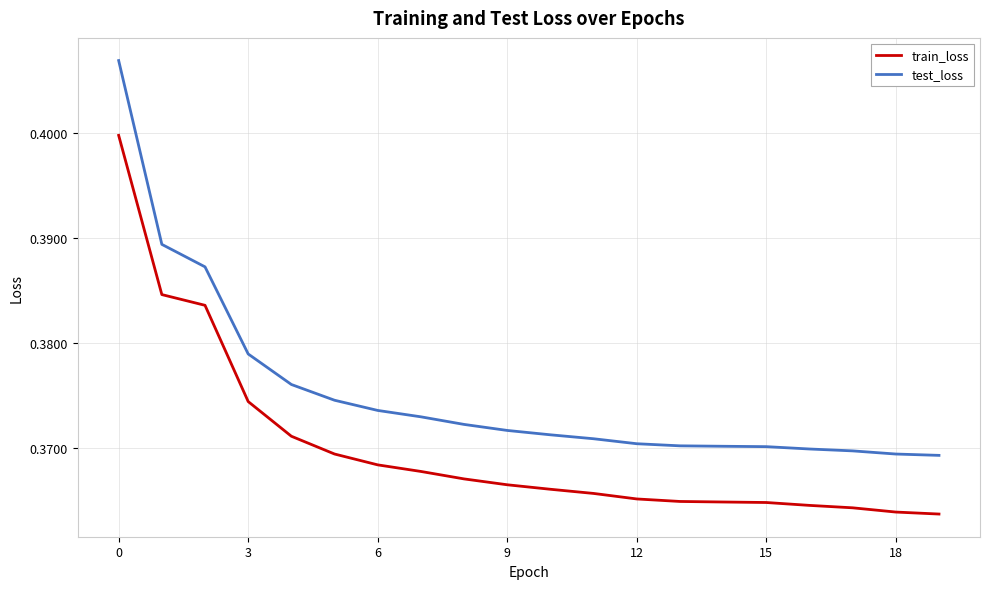

What is the sum of all train_loss values?

7.4